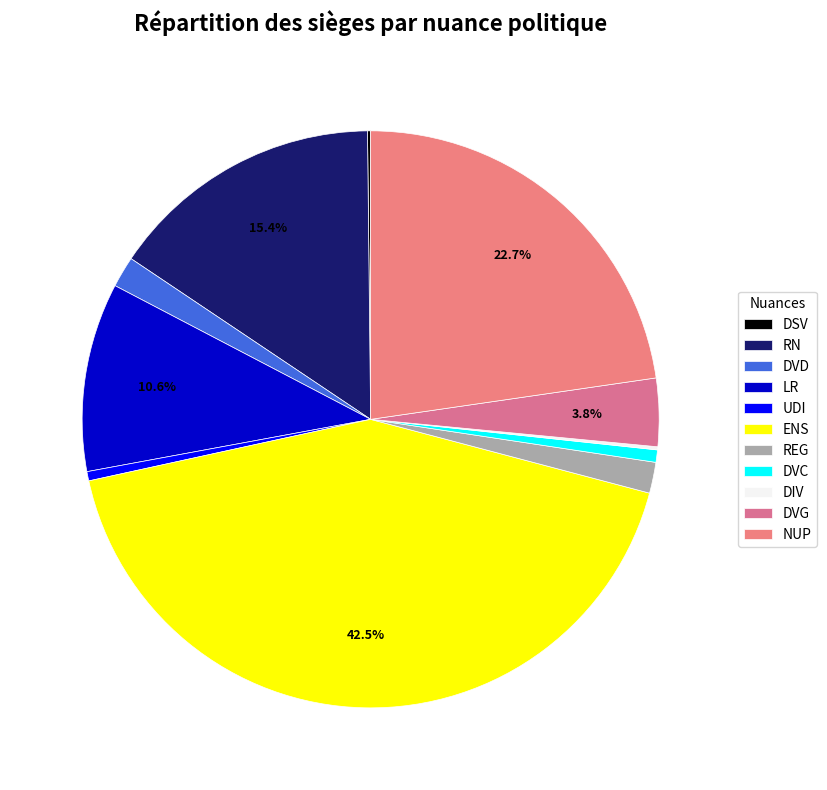

Which category has the smallest portion of the pie?

DSV